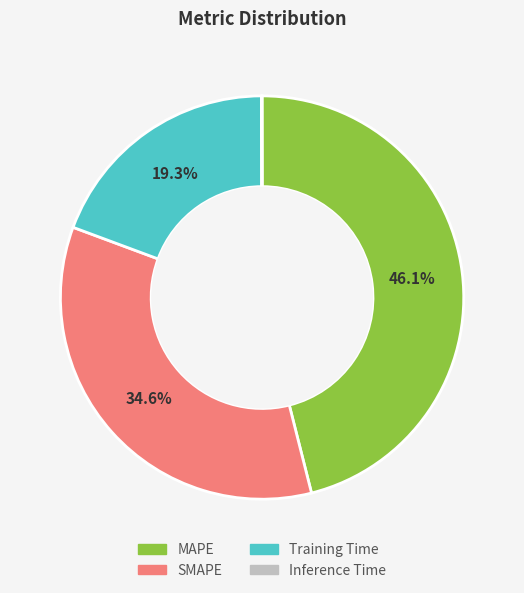

What is the largest slice in the pie chart?

MAPE